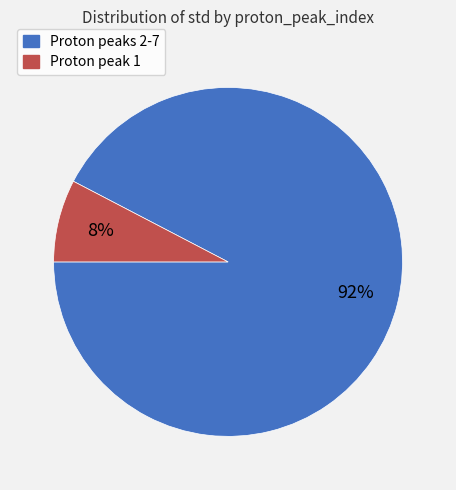

To the nearest percent, what percentage of the pie is Proton peak 1?

8%